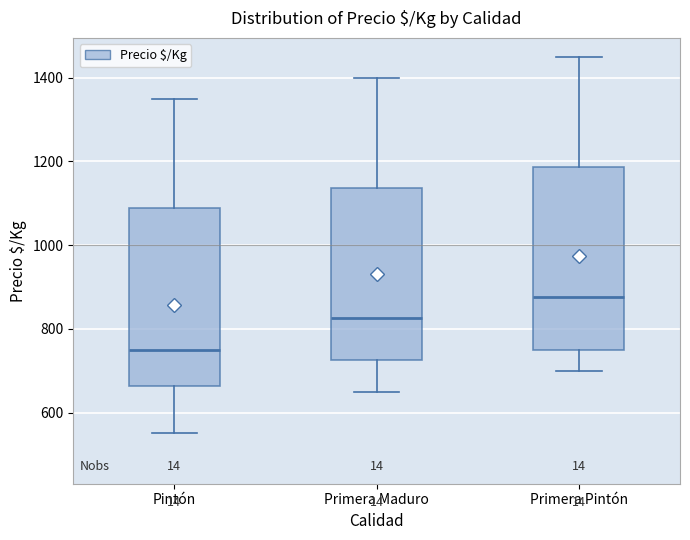

Reading left to right, read every box against the y-axis: the position of its median line, the range the box covers, and the ends of its whiskers. The values are not printed on the chart, so give them approximately, as read against the axis.

Pintón: median 760, box 660 to 1080, whiskers 560 to 1360
Primera Maduro: median 820, box 720 to 1140, whiskers 660 to 1400
Primera Pintón: median 880, box 760 to 1180, whiskers 700 to 1460